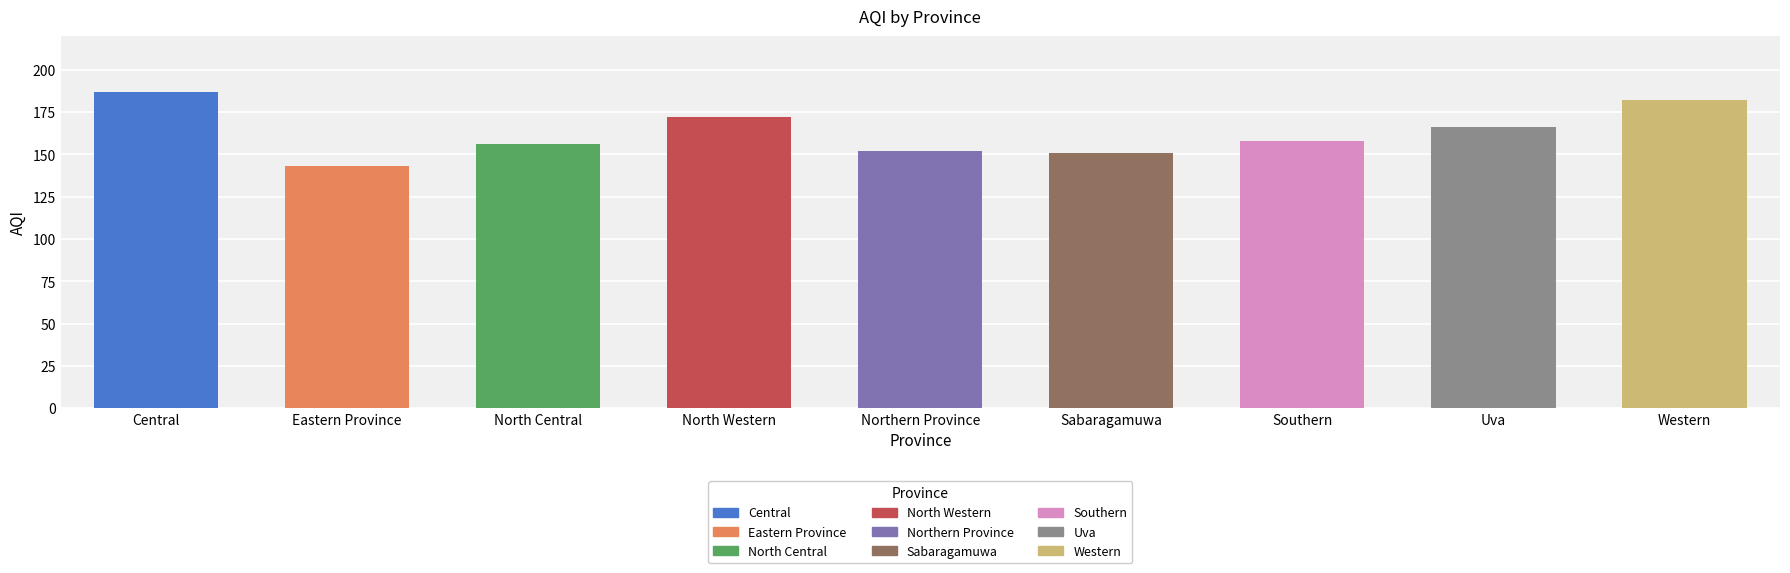

Which category has the highest value across all series?

Central